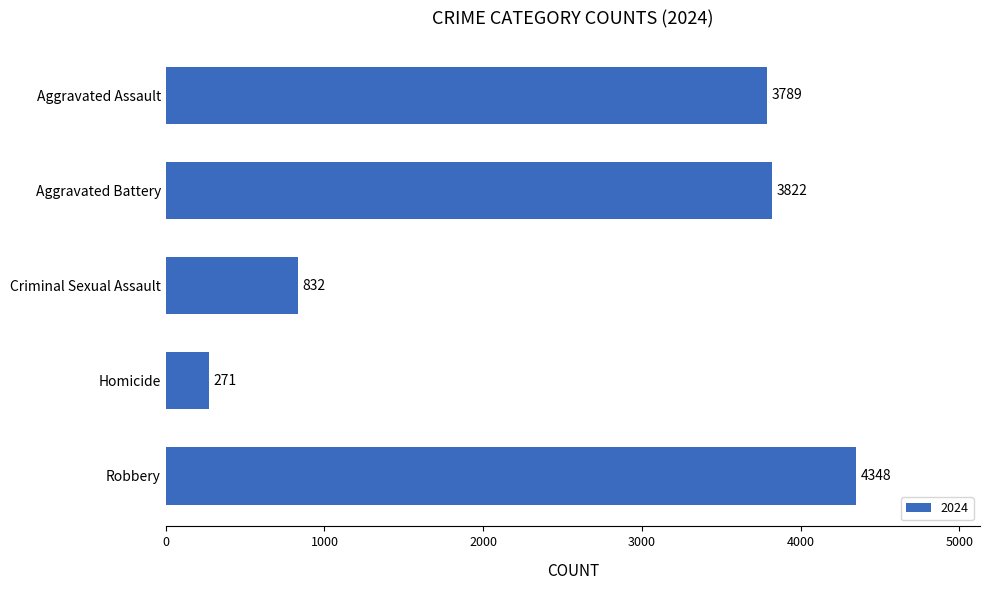

Reading bottom to top, extract all data points from this chart.

Robbery=4348	Homicide=271	Criminal Sexual Assault=832	Aggravated Battery=3822	Aggravated Assault=3789